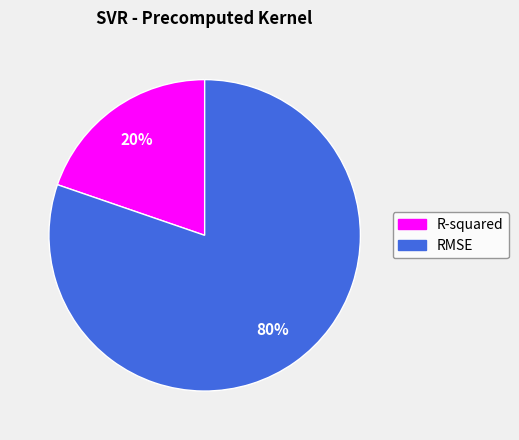

Is there any slice that represents more than half of the pie?

Yes